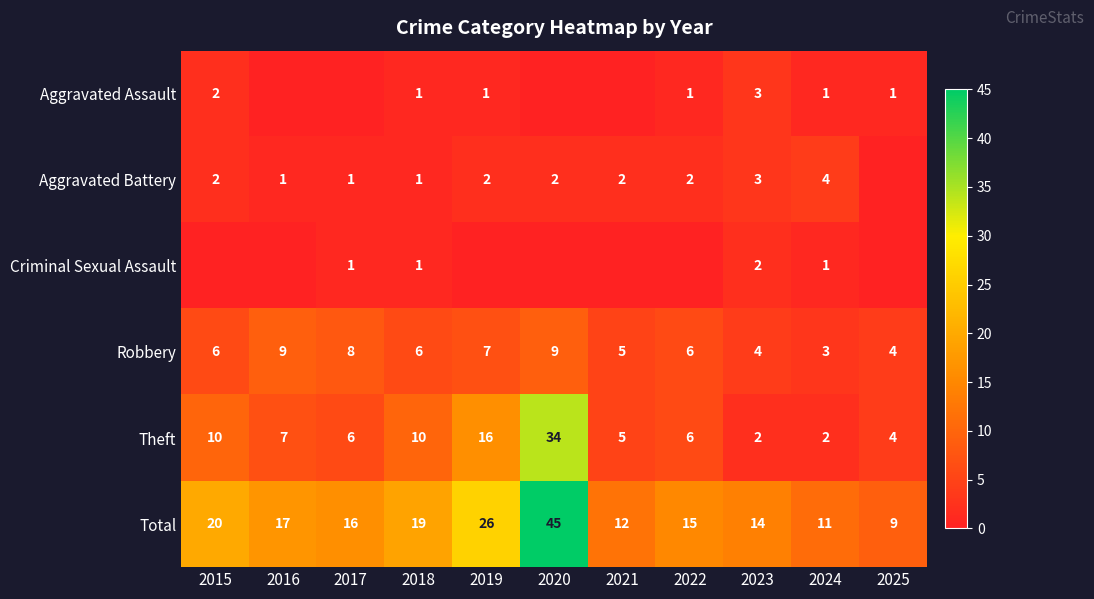

What is the spread (max minus min) of values at 2015?

20